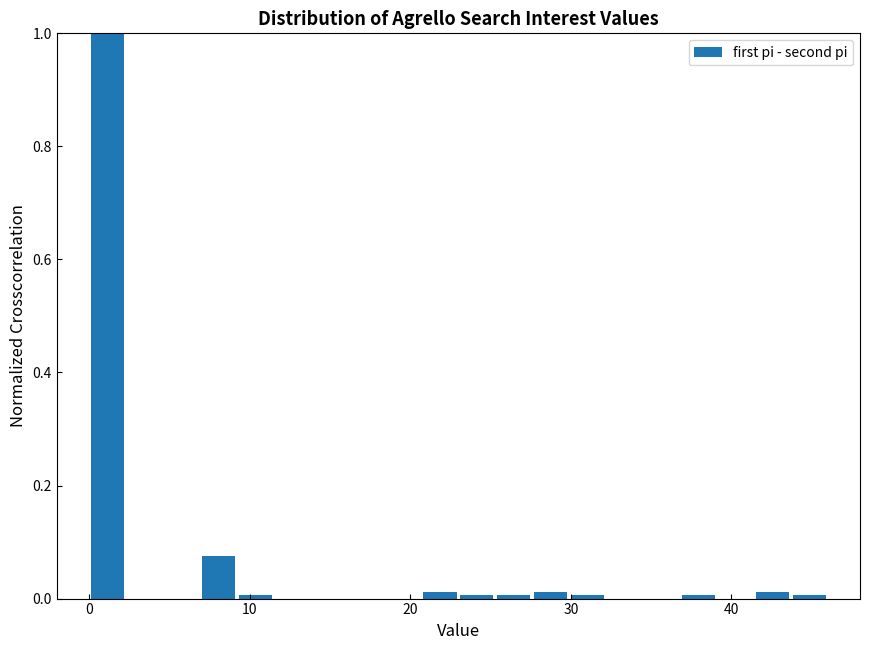

Around what value on the x-axis is the tallest bar? Give the approximate position of its centre, as read against the axis.

1